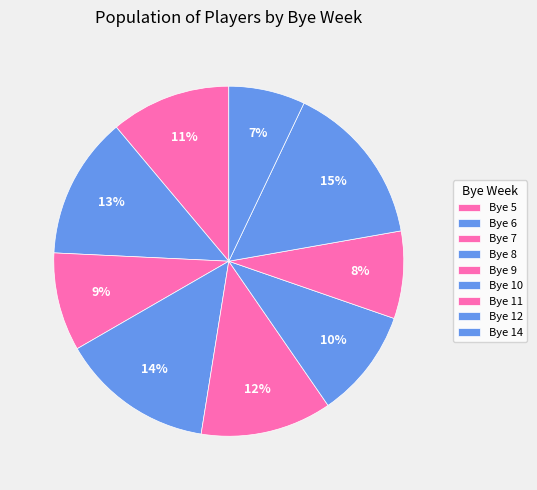

Does any single category account for the majority?

No